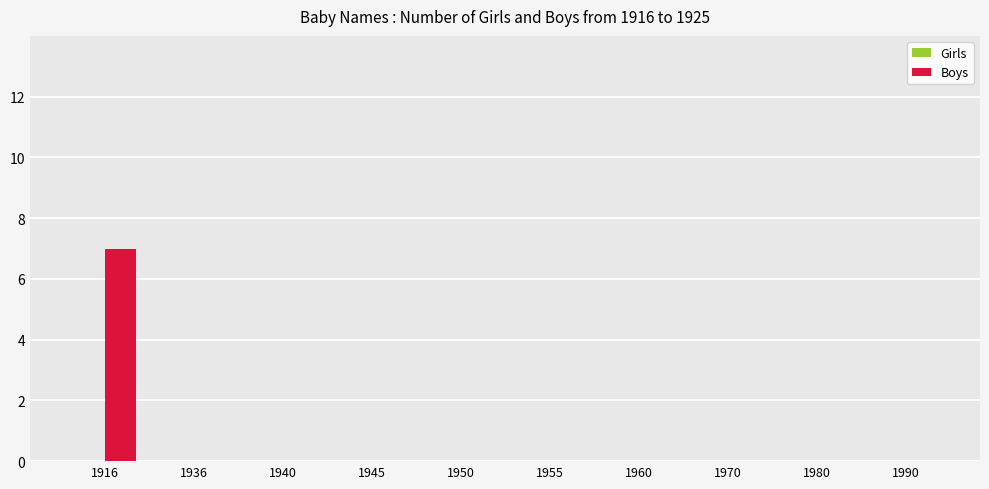

True or false: the data shows 0 at 1980.

True